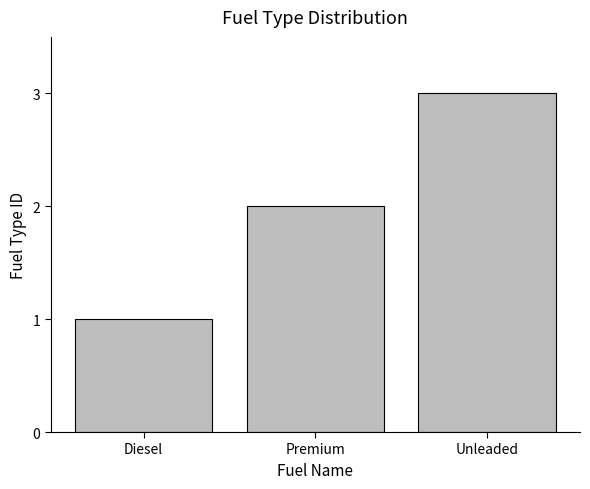

Reading right to left, list all the values displayed in this chart.

Unleaded=3	Premium=2	Diesel=1